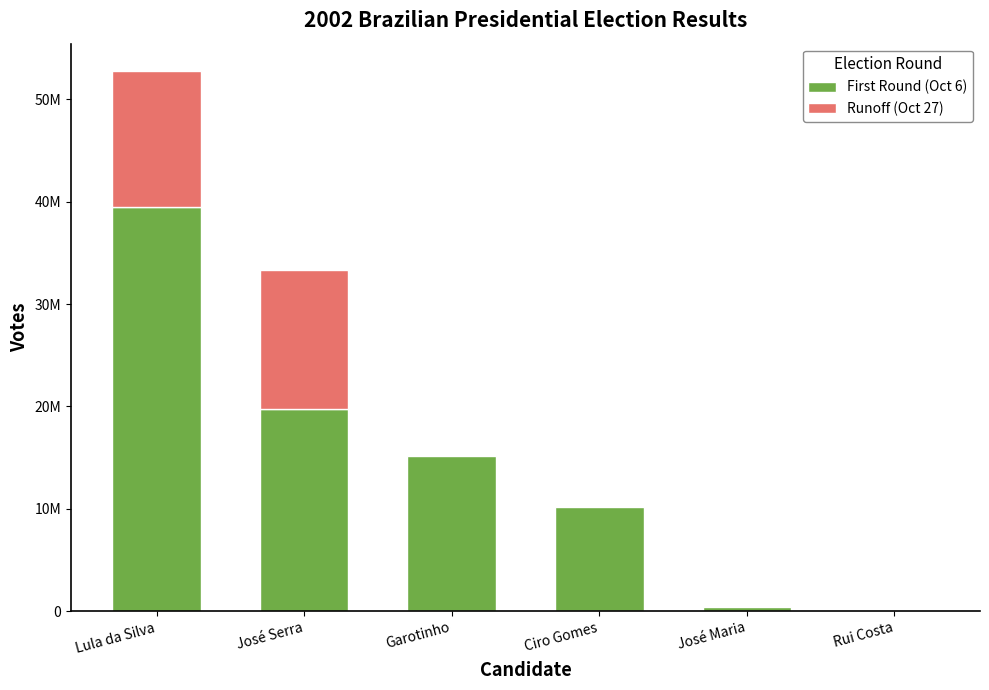

Reading right to left, extract all data points from this chart.

First Round (Oct 6): 38619	402236	10170882	15180097	19705445	39455233
Runoff (Oct 27): 0	0	0	0	13665294	13338131